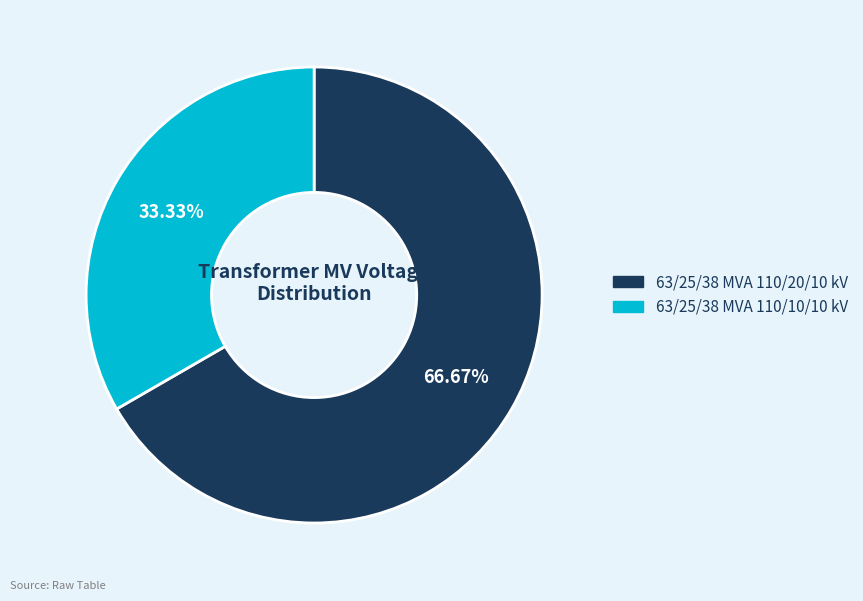

To the nearest percent, what is the average slice percentage?

50%